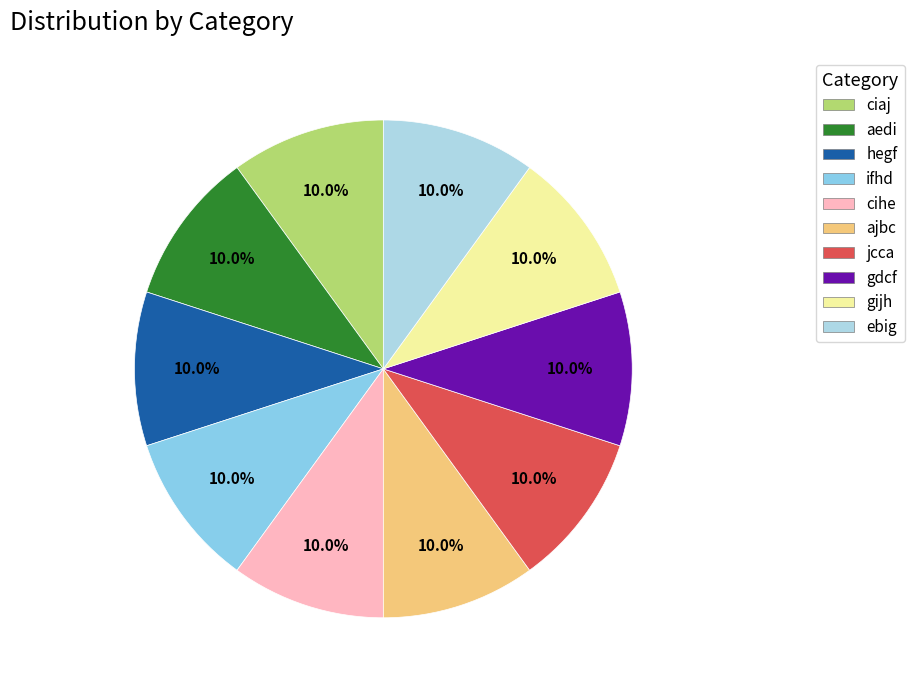

What percentage is the gdcf slice, to the nearest percent?

10%